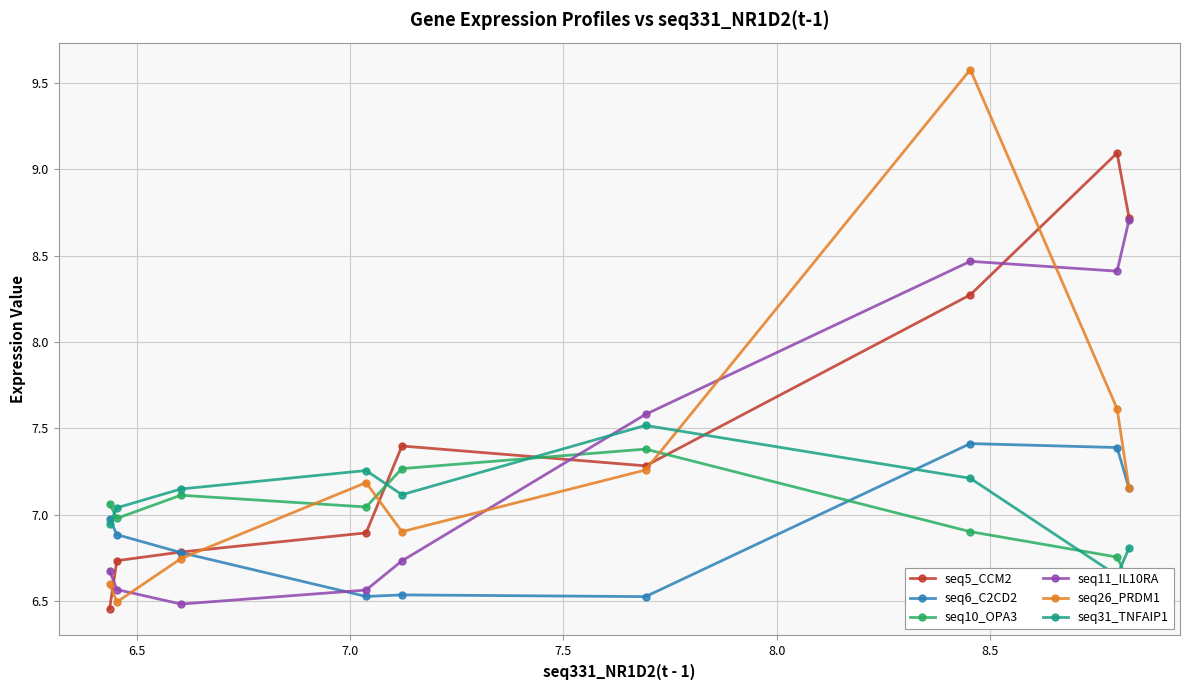

How many seq11_IL10RA values are between 6 and 8?

6